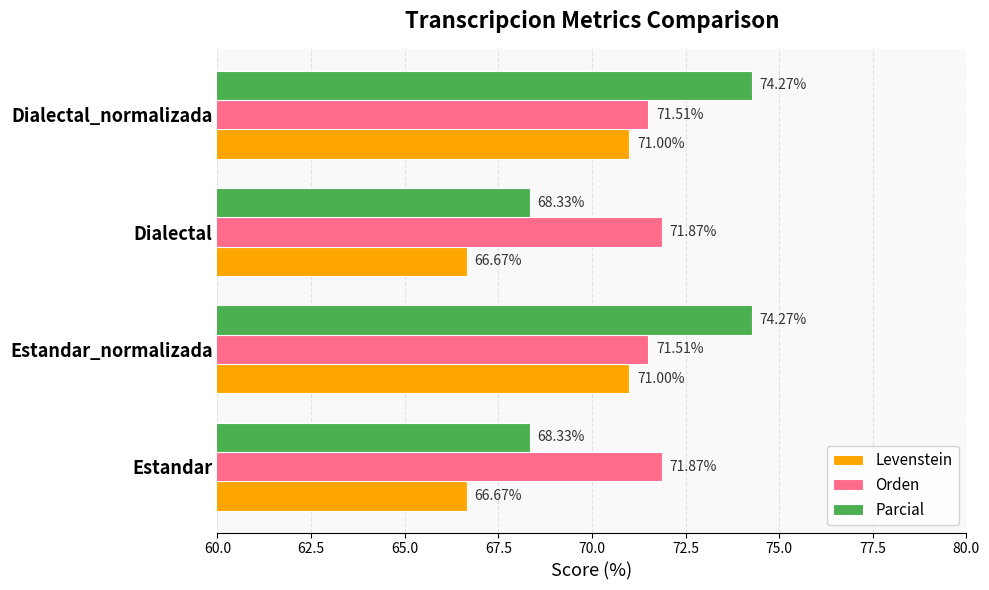

Rank the series by their maximum value, from highest to lowest.

Parcial, Orden, Levenstein